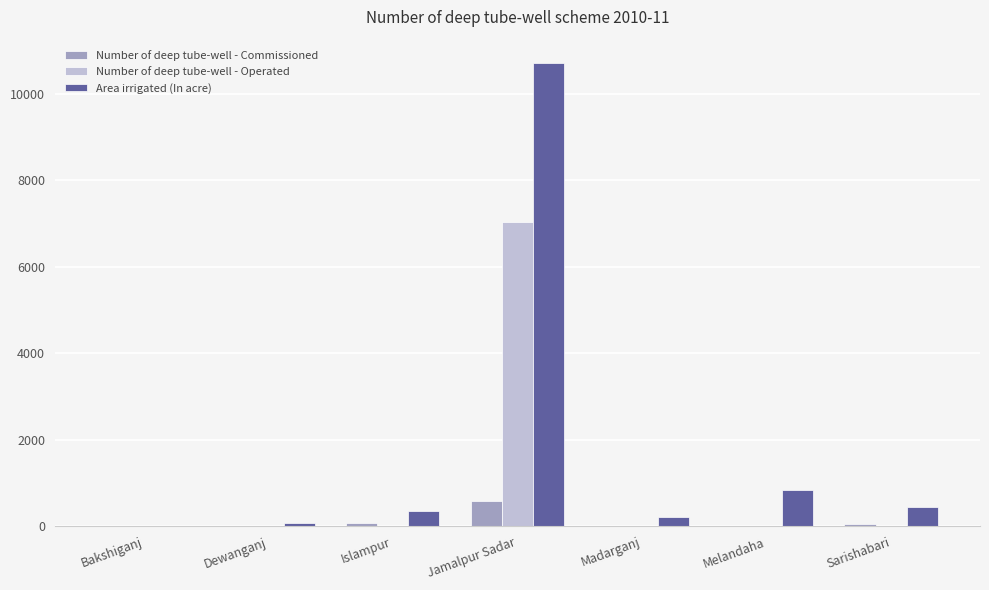

Is the value of Area irrigated (In acre) at Jamalpur Sadar greater than the value of Number of deep tube-well - Commissioned at Melandaha?

Yes